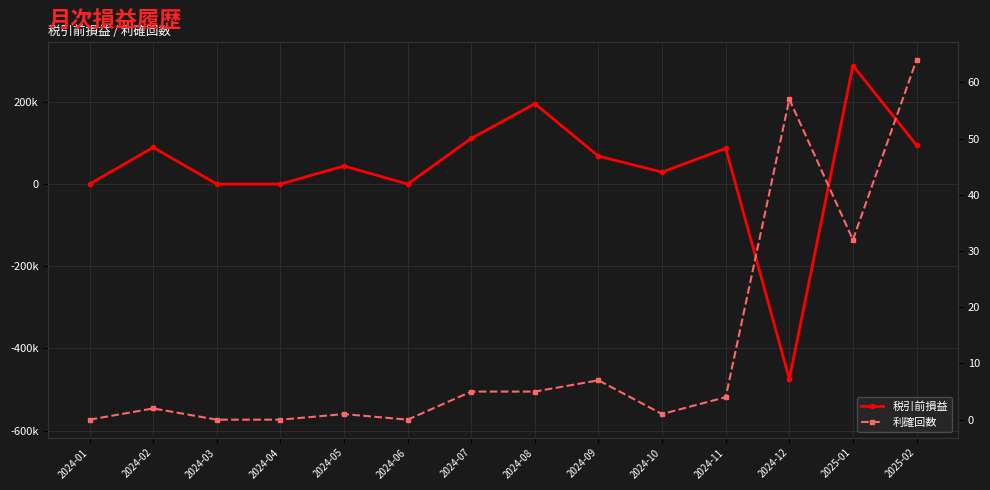

Reading left to right, extract all data points from this chart.

税引前損益: 0	89200	0	0	44000	0	111150	195600	67880	29100	86900	-474720	288335	94590
利確回数: 0	2	0	0	1	0	5	5	7	1	4	57	32	64